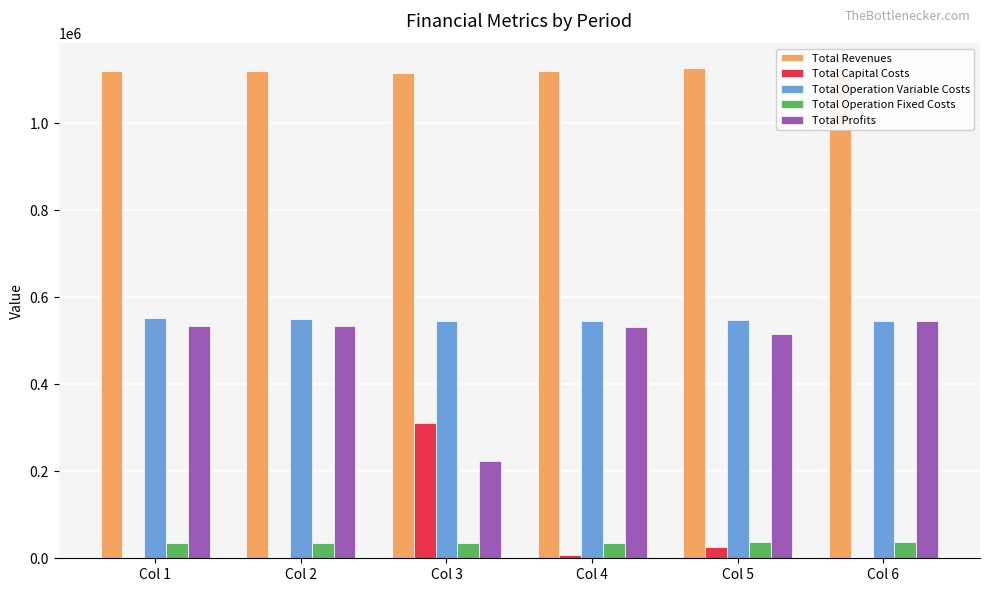

What is the value of the Total Profits bar at the 6th from the left?

544435.5